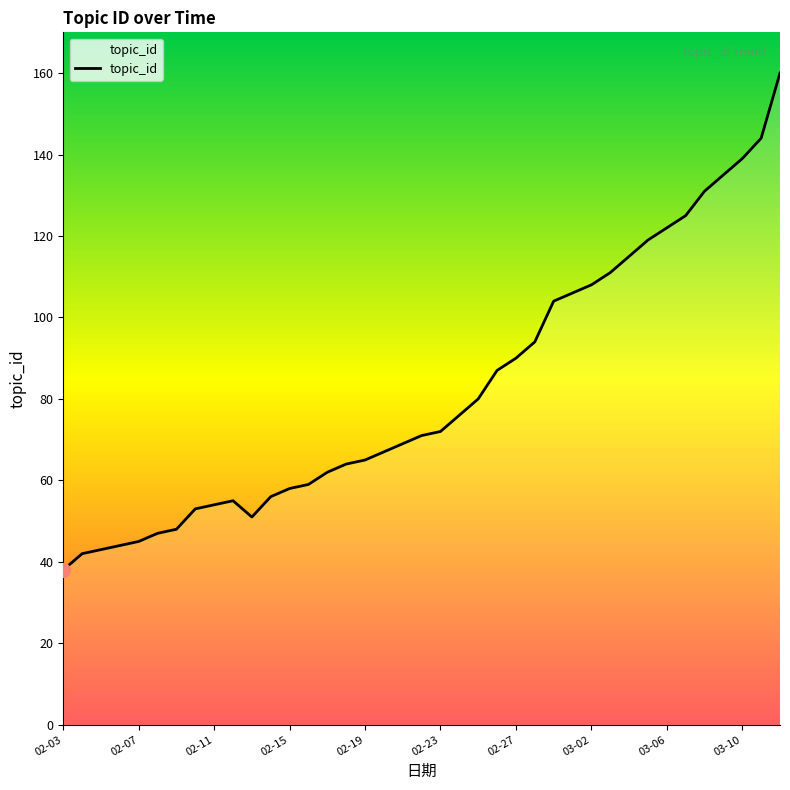

What is the greatest value displayed?

160